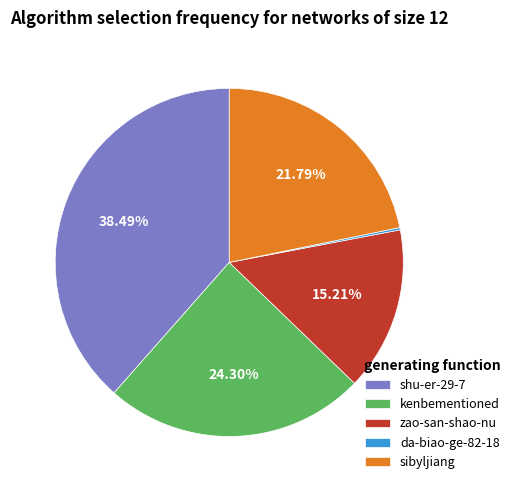

The sibyljiang slice represents 7% of the pie. True or false?

False